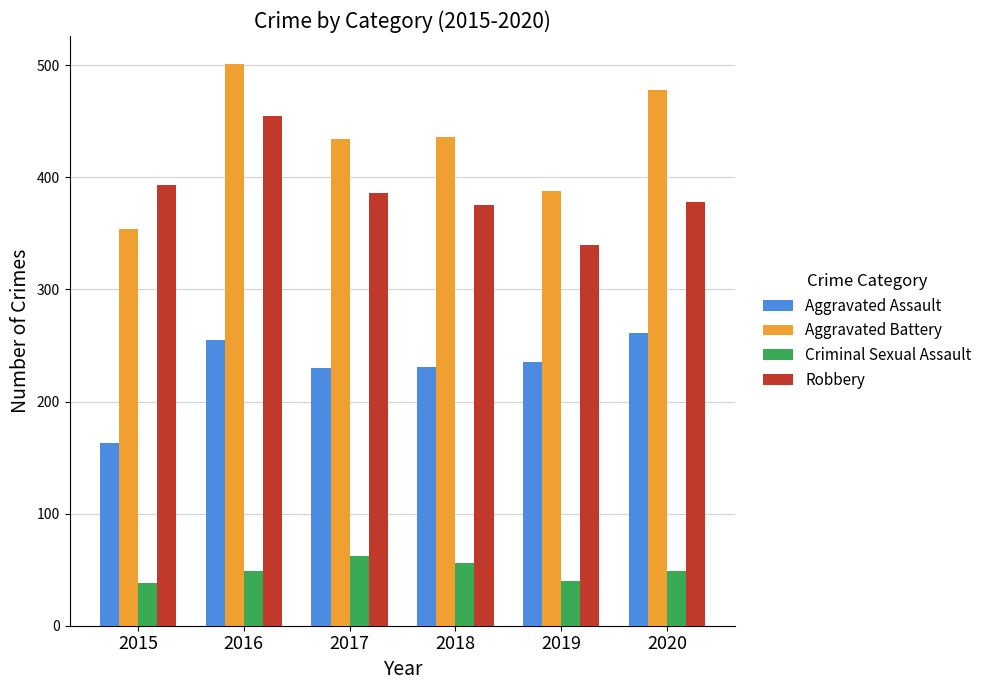

What is the highest value of the Criminal Sexual Assault series?

62